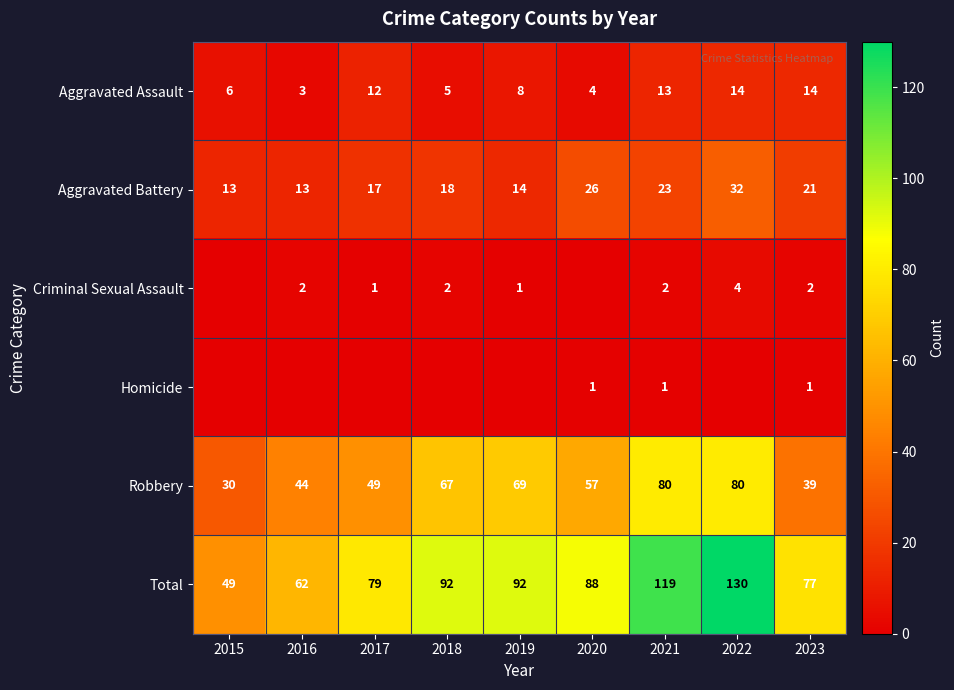

Which category has the lowest value across all series?

2015